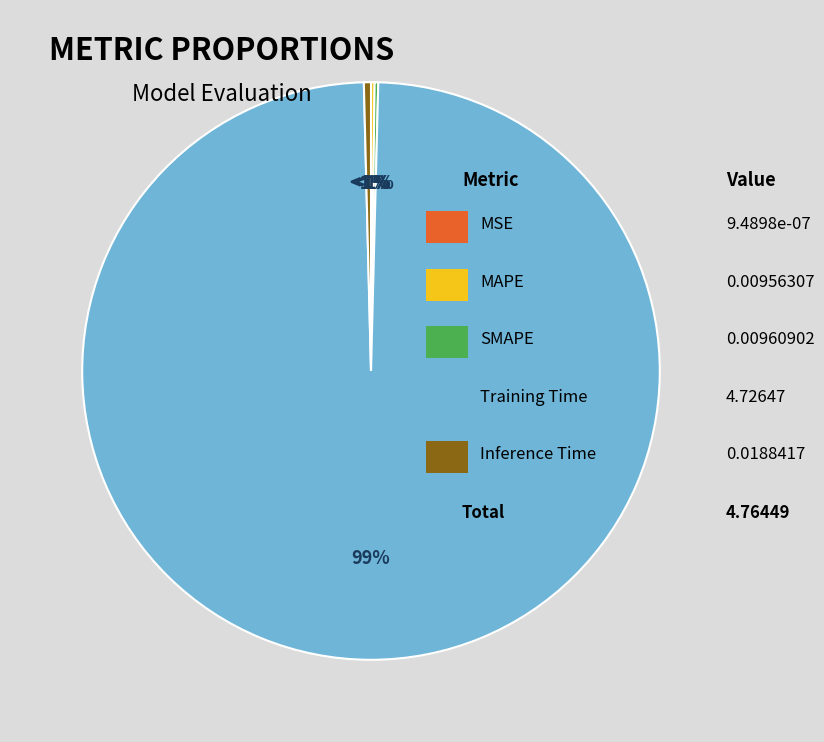

Which has a higher value, SMAPE or MSE?

SMAPE